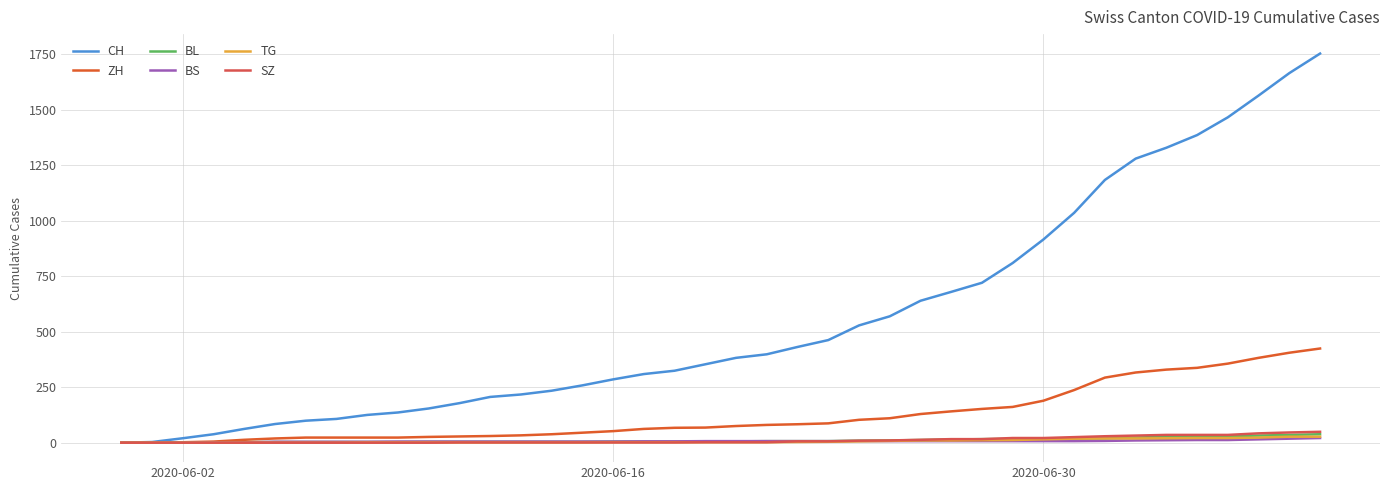

True or false: CH and BL cross at least once.

False